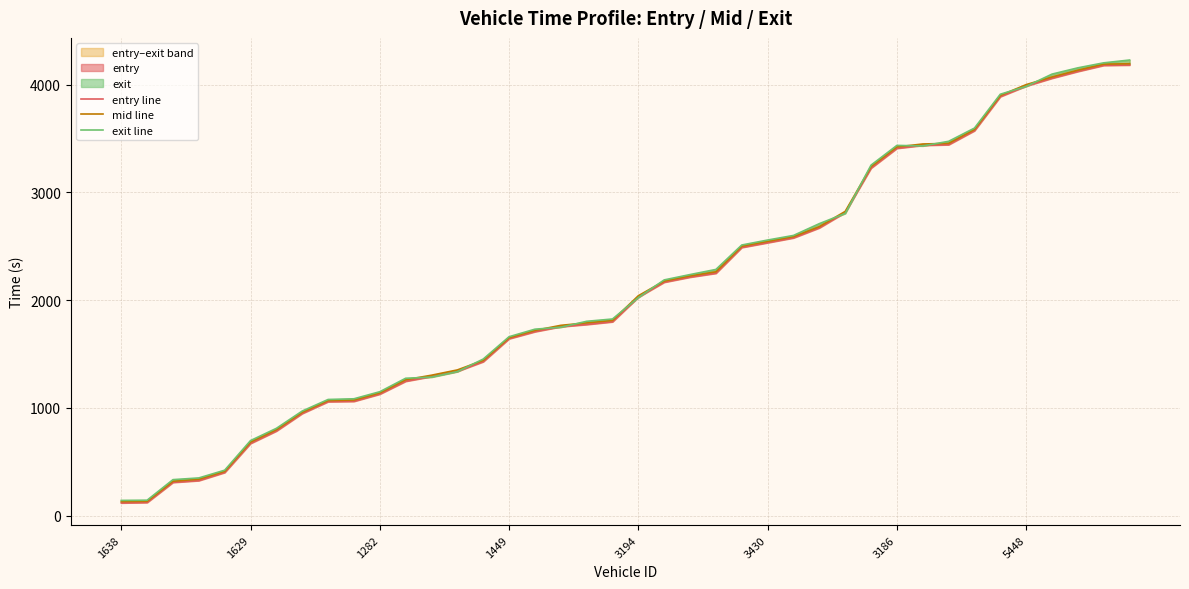

What is the highest value of the exit line series?

4227.4